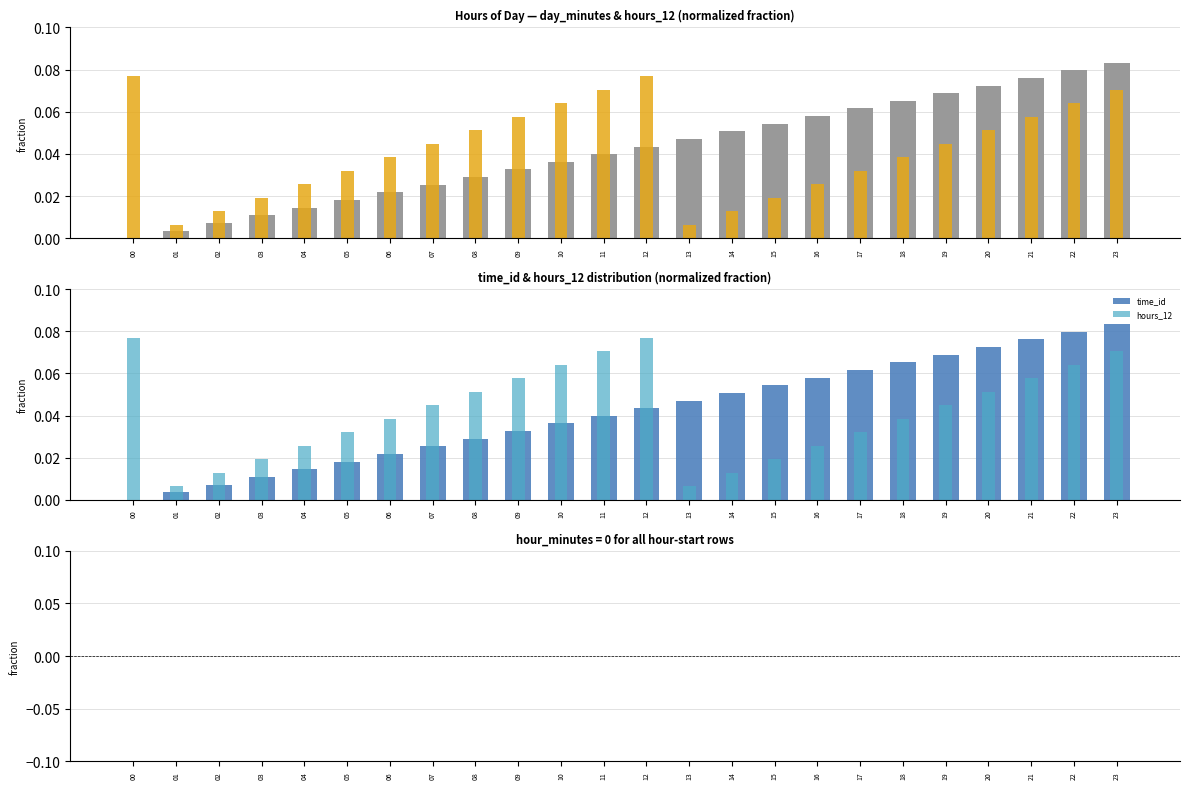

Which category has the highest value across all series?

23